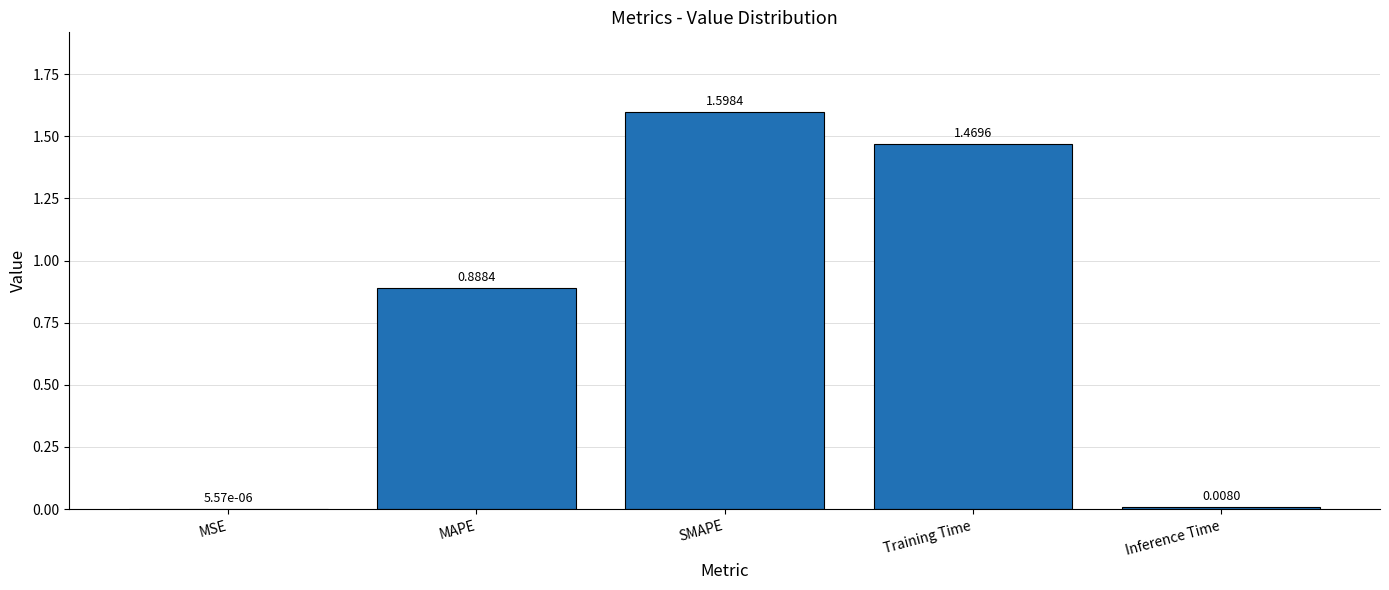

At which category does the chart reach its peak across all series?

SMAPE